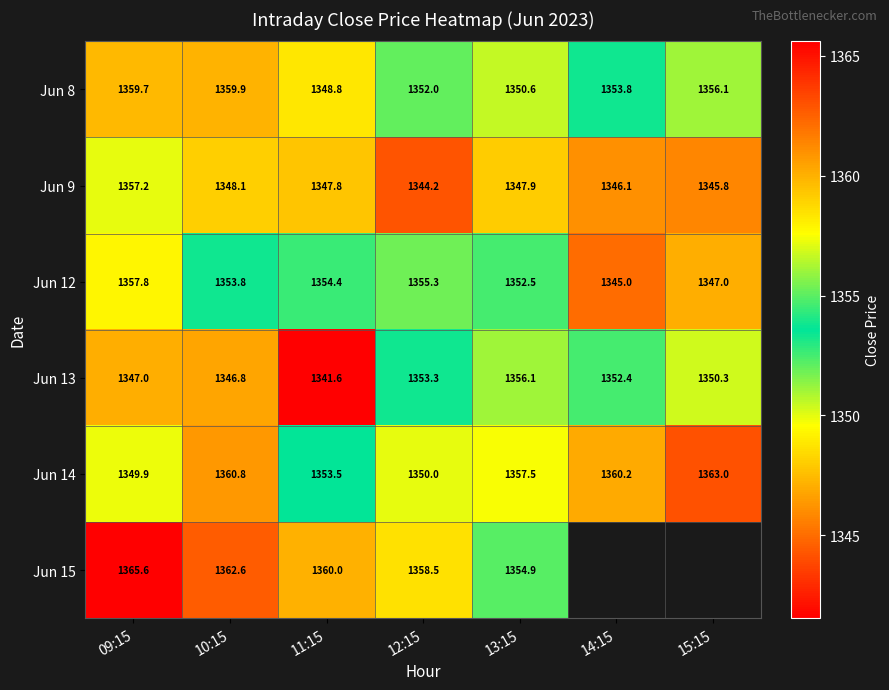

What is the difference between the highest and lowest values at 12:15?

14.3